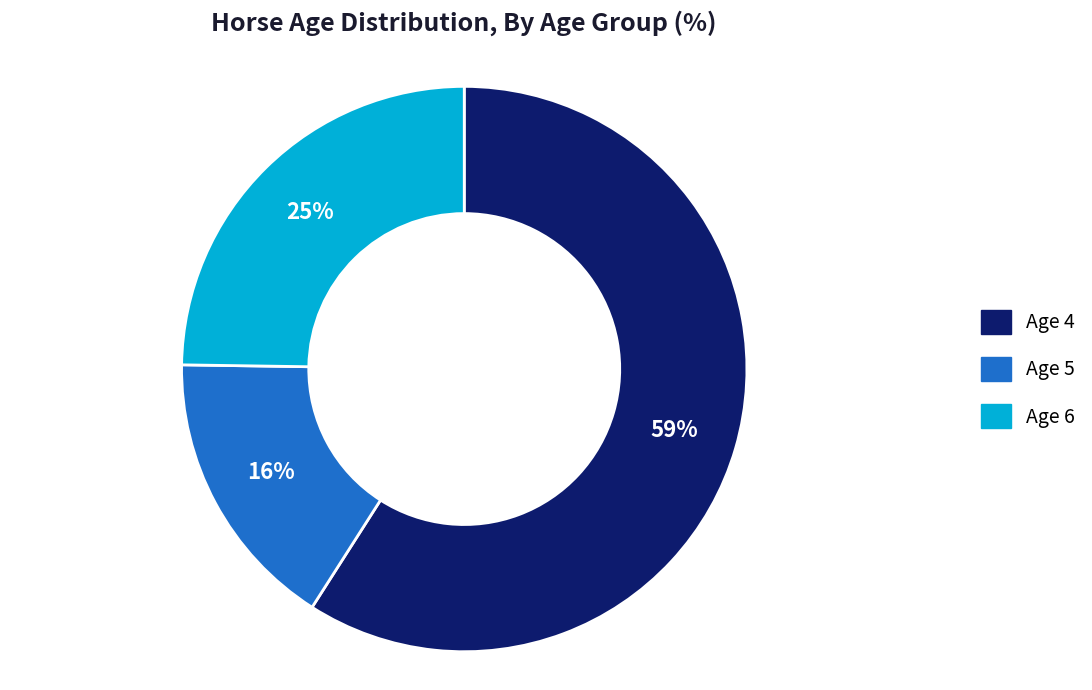

Which has a higher value, Age 6 or Age 4?

Age 4